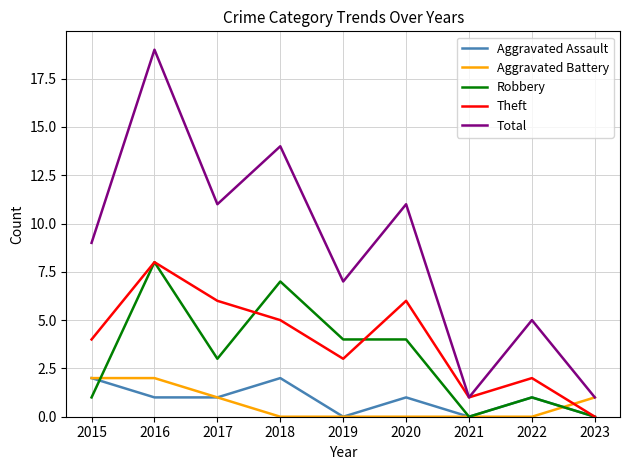

Which label corresponds to the largest value in the chart?

2016